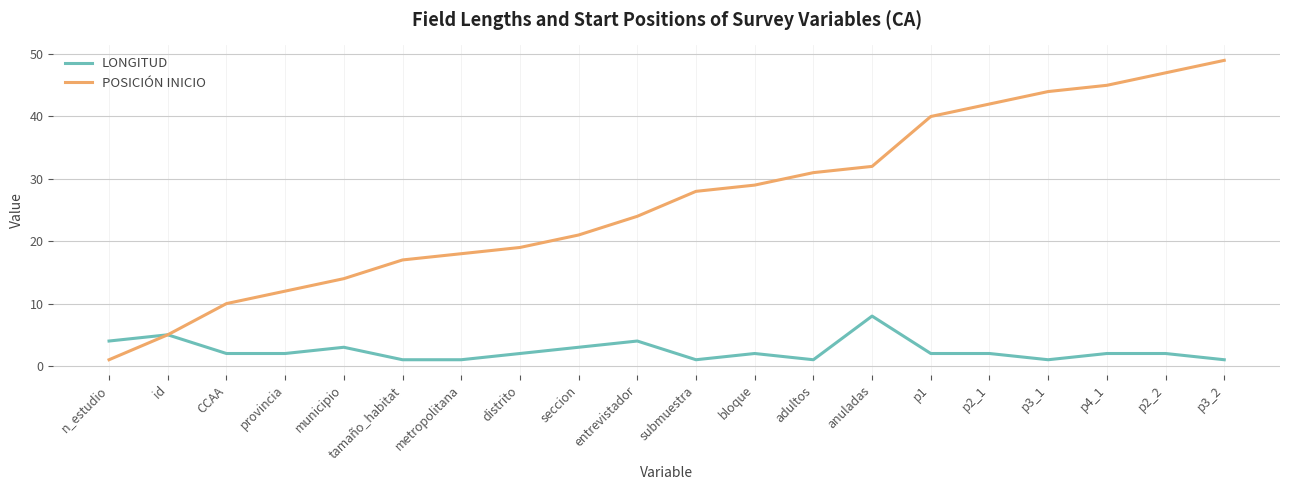

What is the difference between the LONGITUD values at tamaño_habitat and distrito?

1